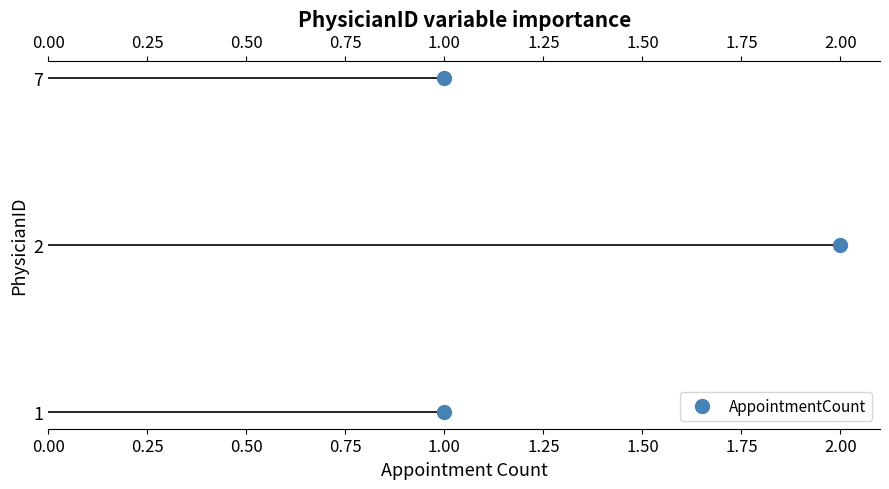

What is the greatest value displayed?

2